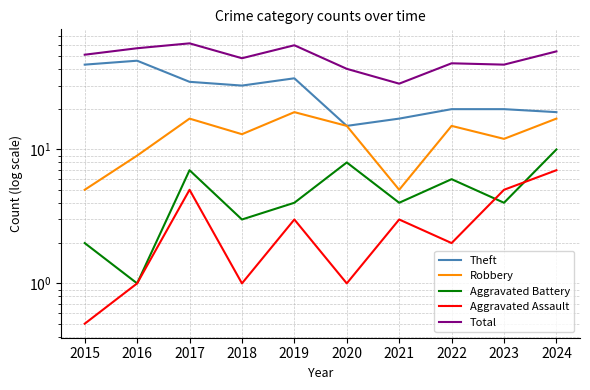

At which label does Aggravated Assault reach its peak?

2024